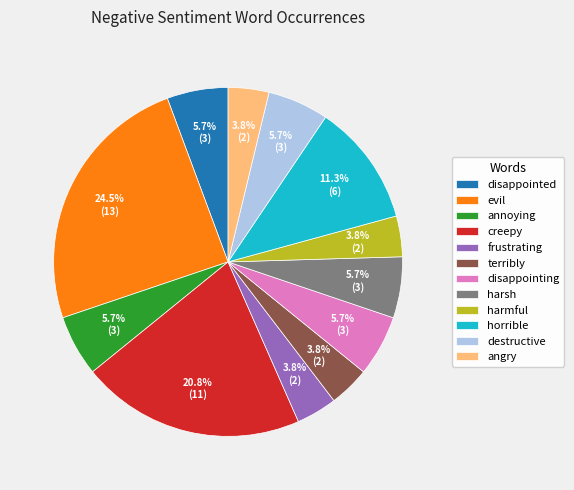

Do evil and harsh together represent more than half of the pie?

No